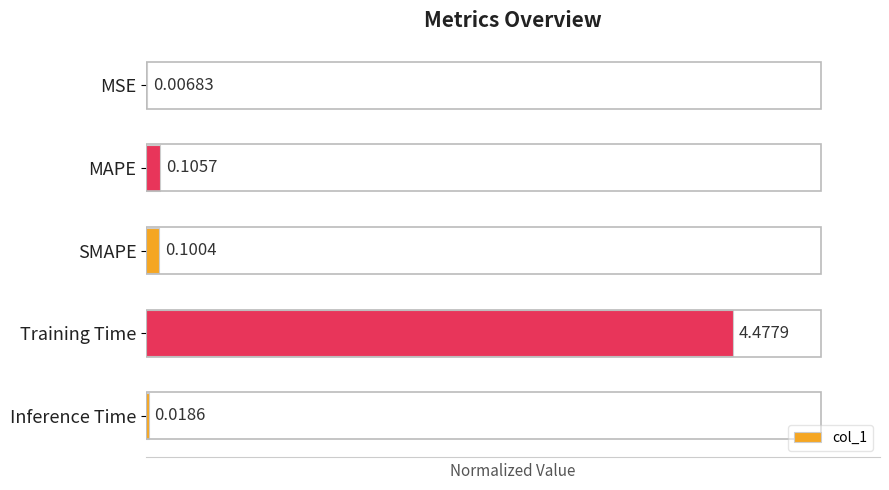

List the labels in order of value, largest first.

Training Time, MAPE, SMAPE, Inference Time, MSE